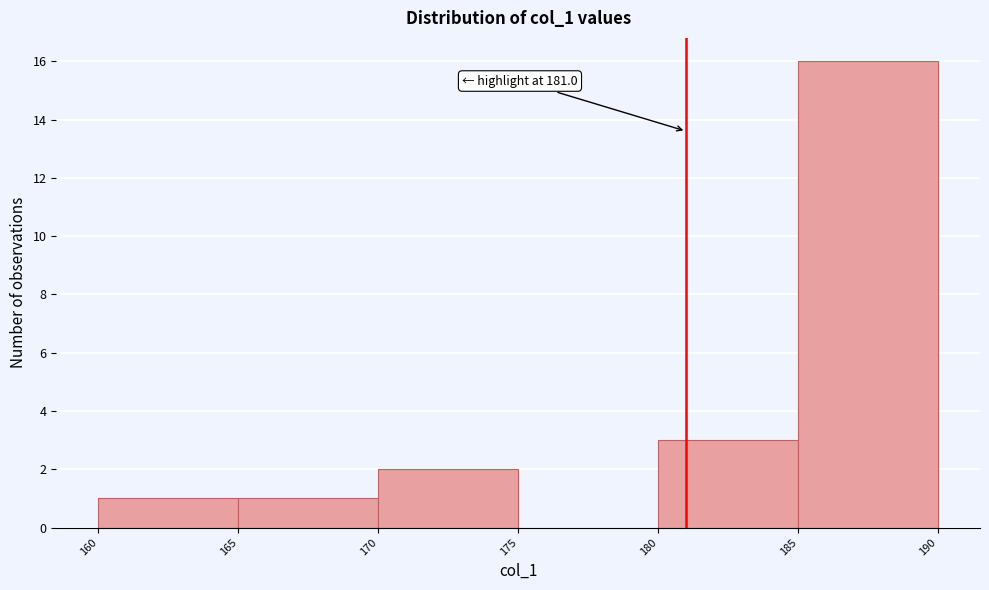

Which range on the x-axis has the tallest bar?

185 to 190